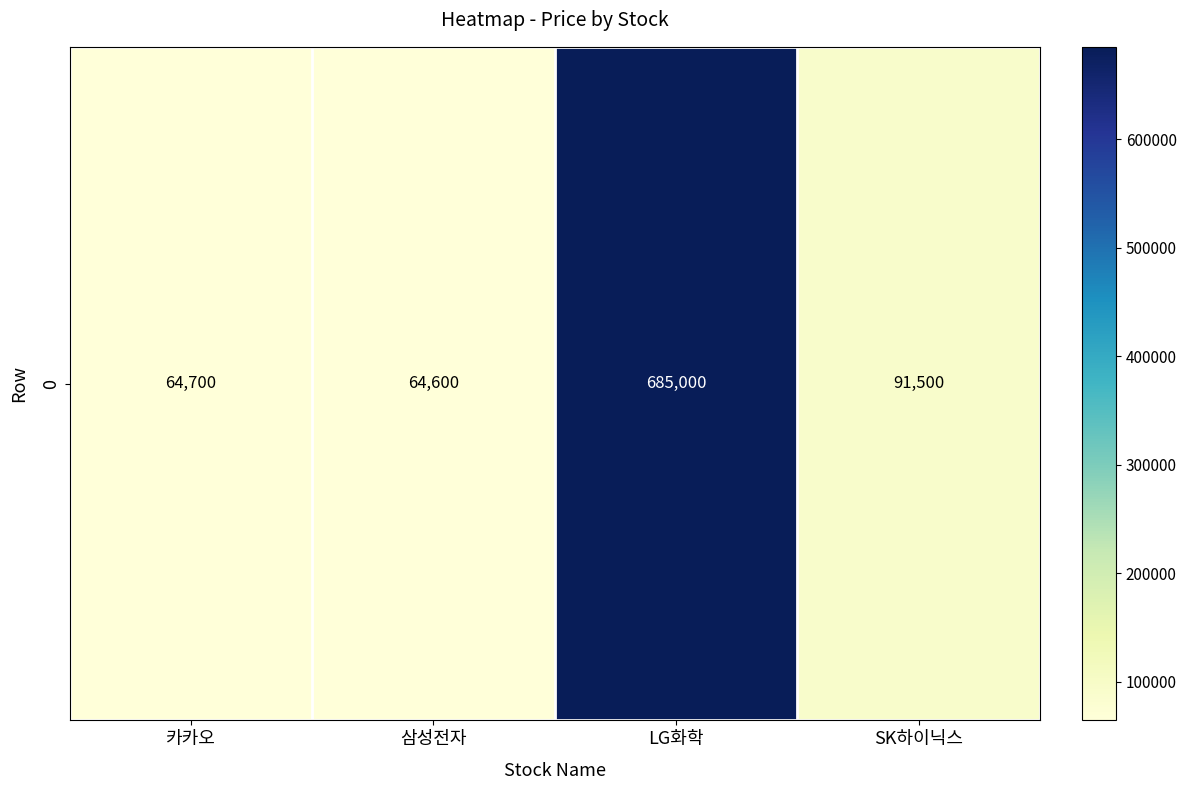

Reading right to left, extract all data points from this chart.

91500	685000	64600	64700